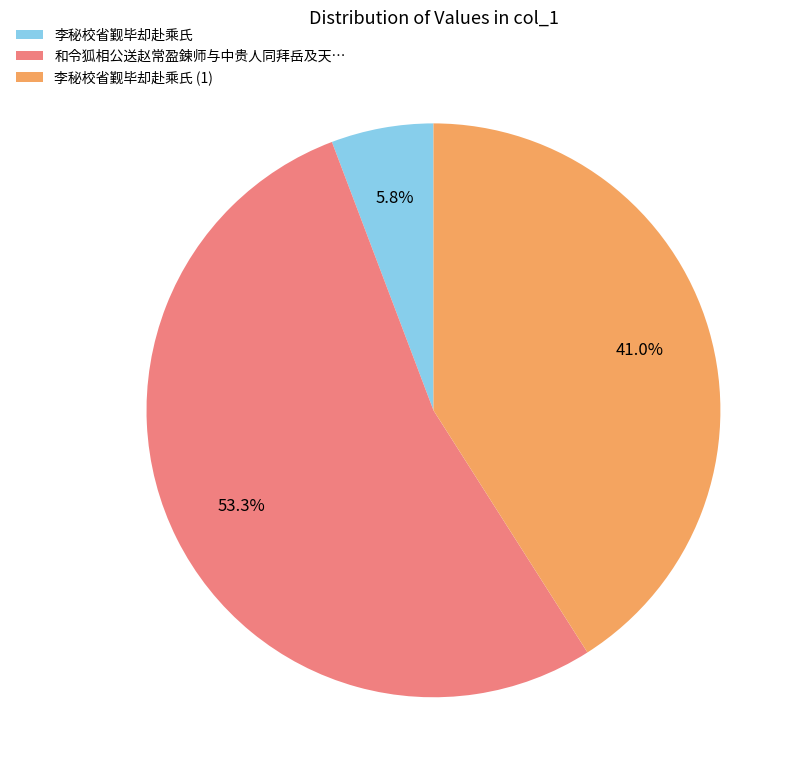

How many slices are in this pie chart?

3